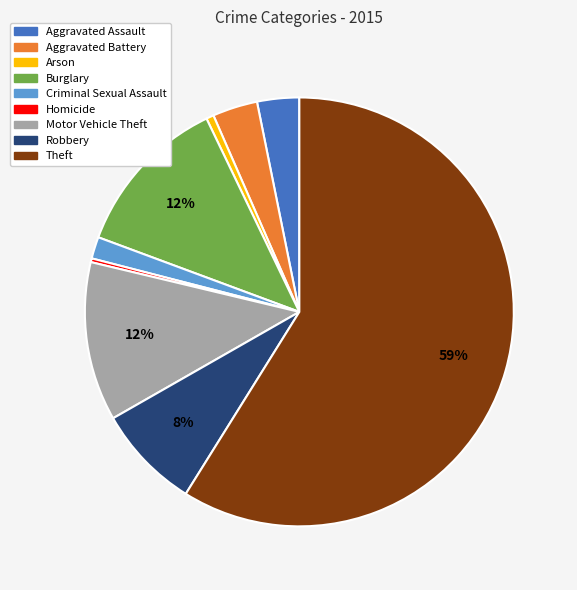

Is it true that Burglary is 2% of the pie?

False